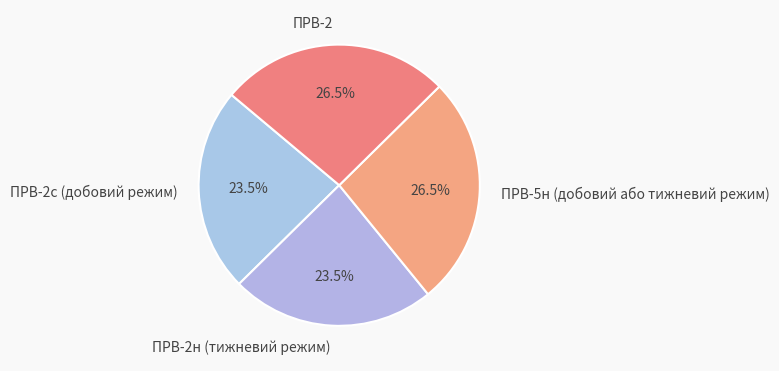

The ПРВ-5н (добовий або тижневий режим) slice represents 33% of the pie. True or false?

False